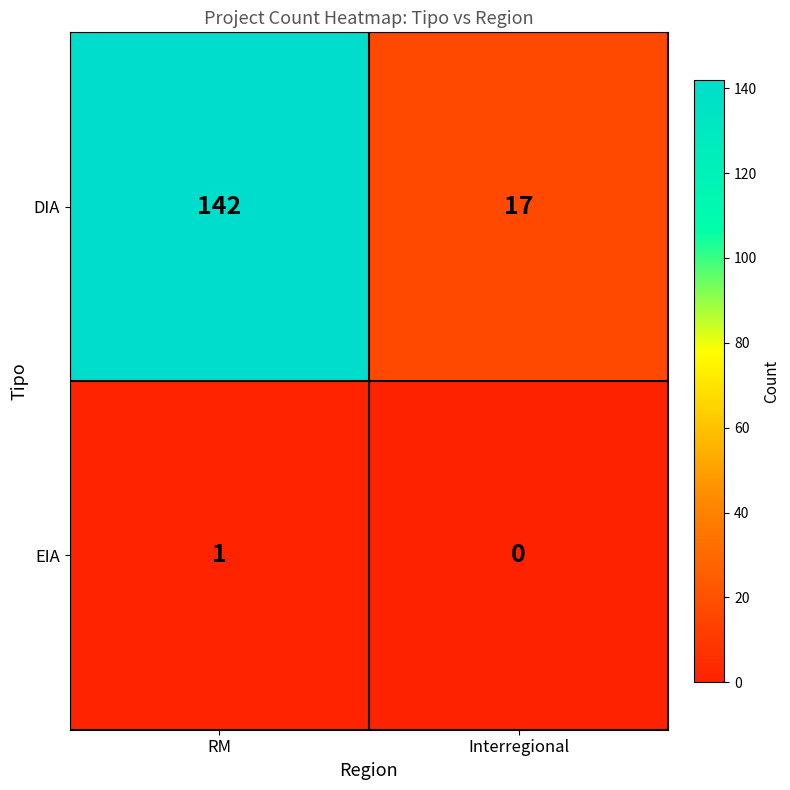

What is the difference between the maximum and minimum values in the DIA series?

125